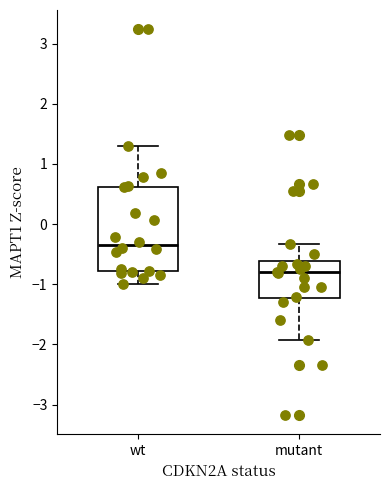

Comparing the boxes themselves (not the whiskers), which one is the tallest?

wt